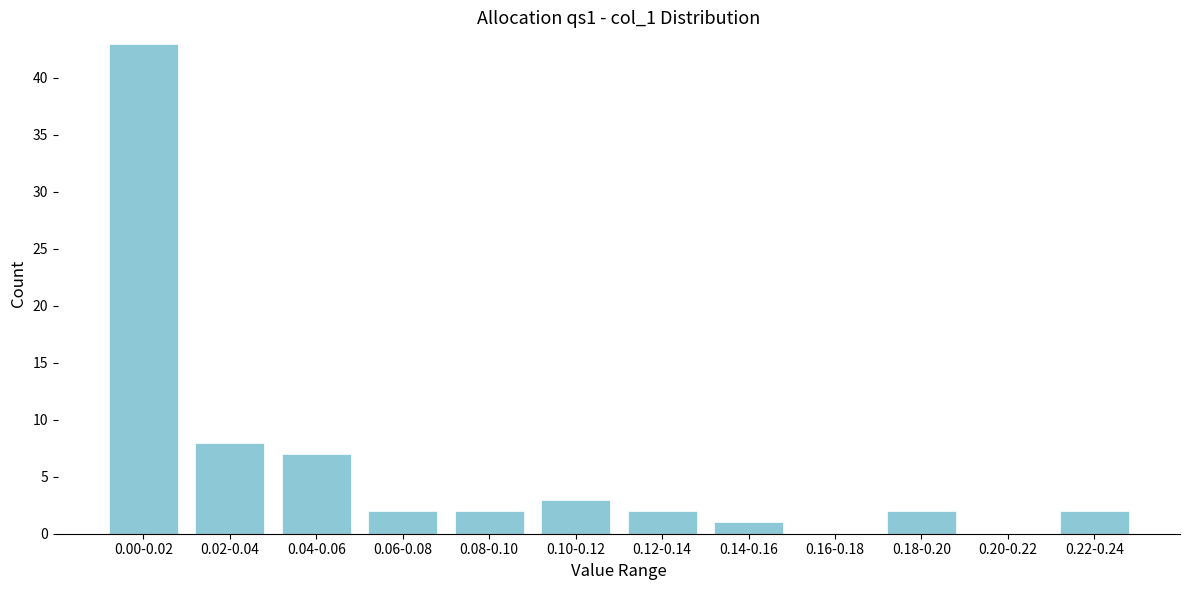

Reading right to left, list all the values displayed in this chart.

0.22-0.24=2	0.20-0.22=0	0.18-0.20=2	0.16-0.18=0	0.14-0.16=1	0.12-0.14=2	0.10-0.12=3	0.08-0.10=2	0.06-0.08=2	0.04-0.06=7	0.02-0.04=8	0.00-0.02=43